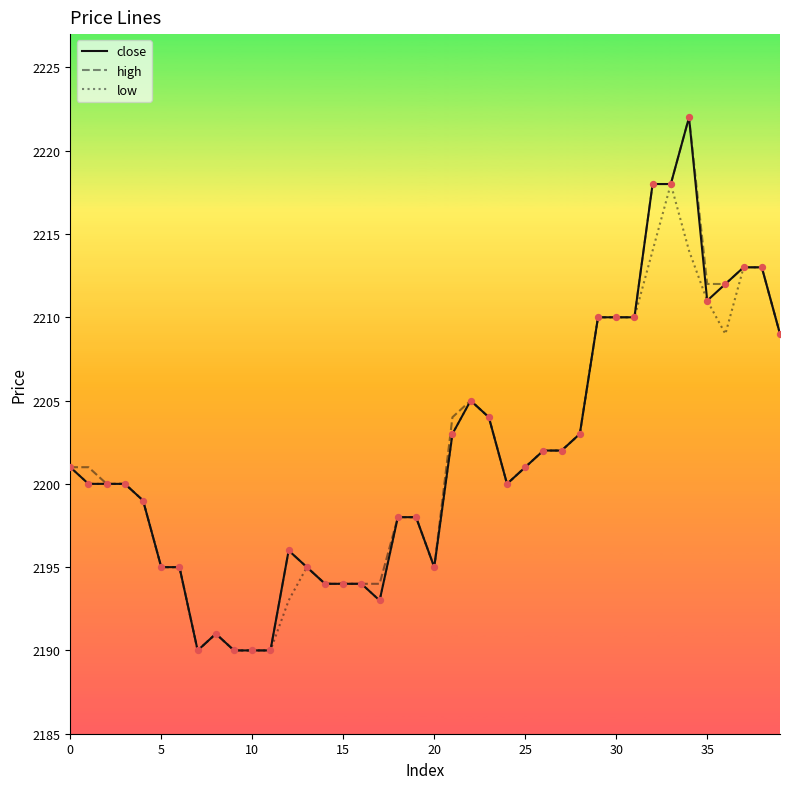

At how many categories does at least one series exceed 2217?

3